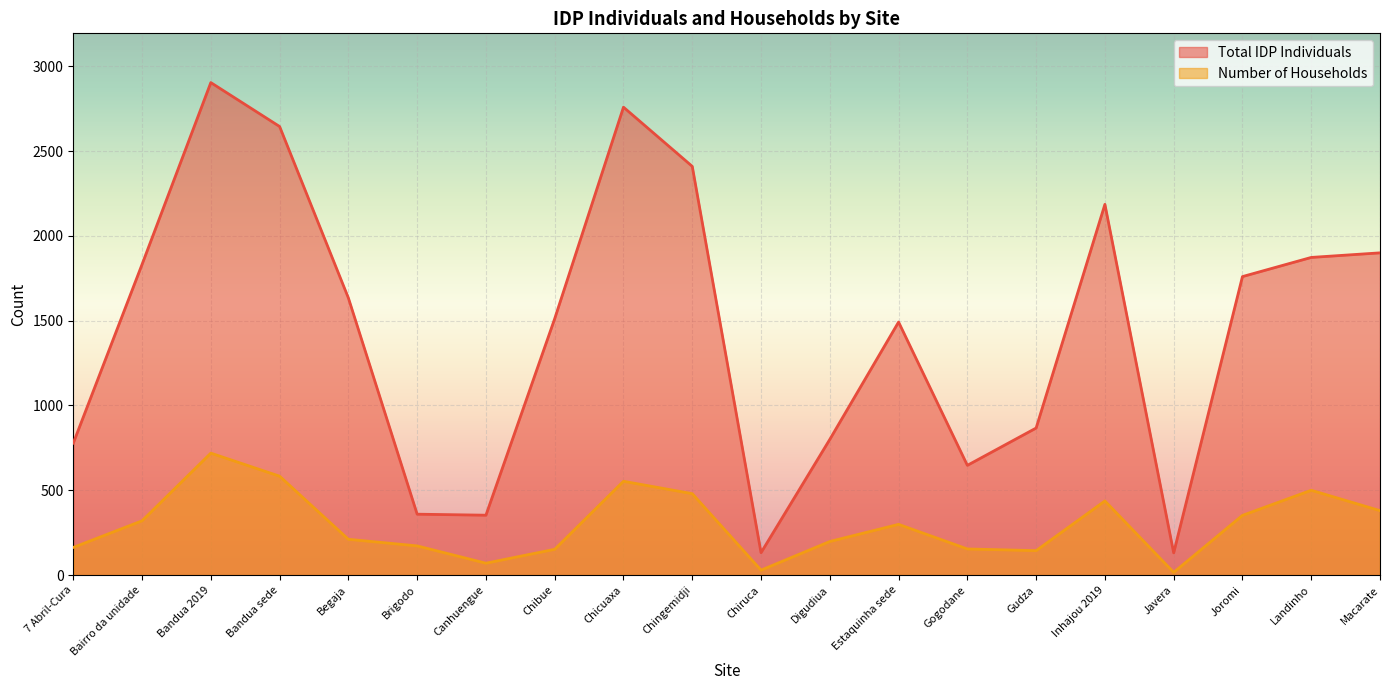

How many values in the Total IDP Individuals series exceed 1634?

9